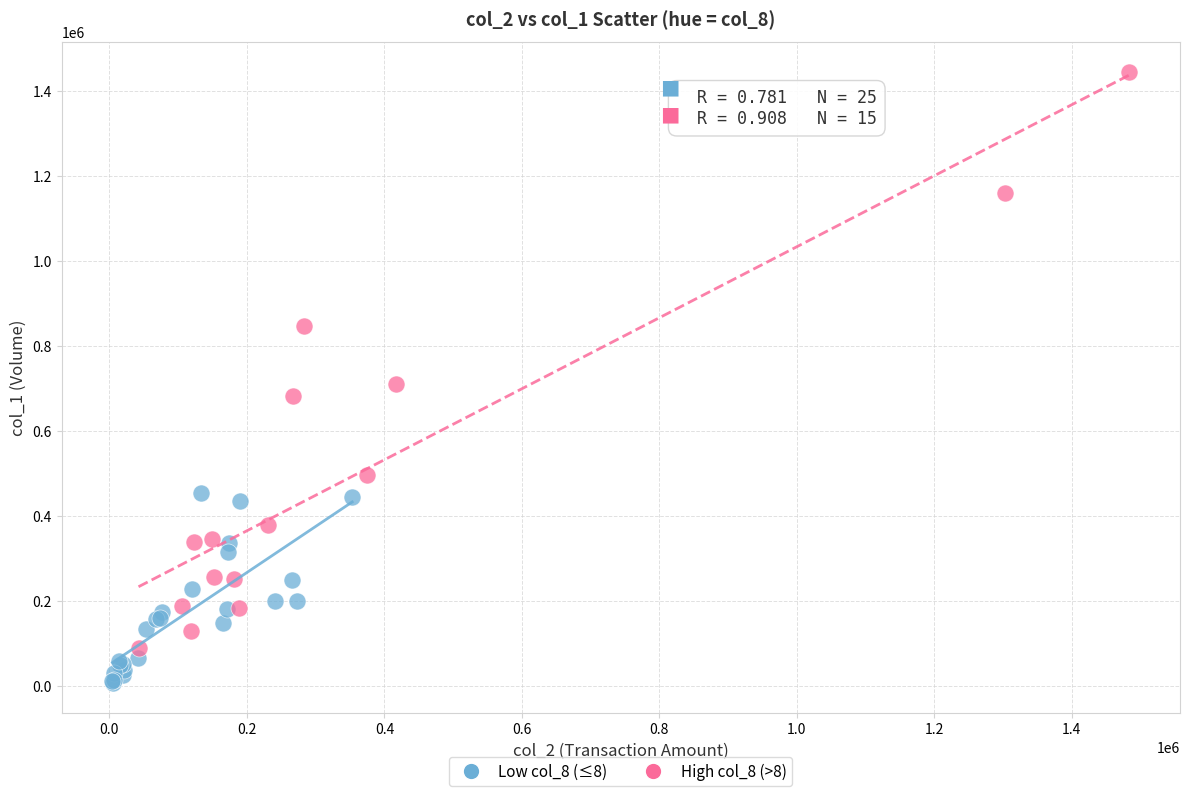

Which series has the widest spread of Y values?

High col_8 (>8)